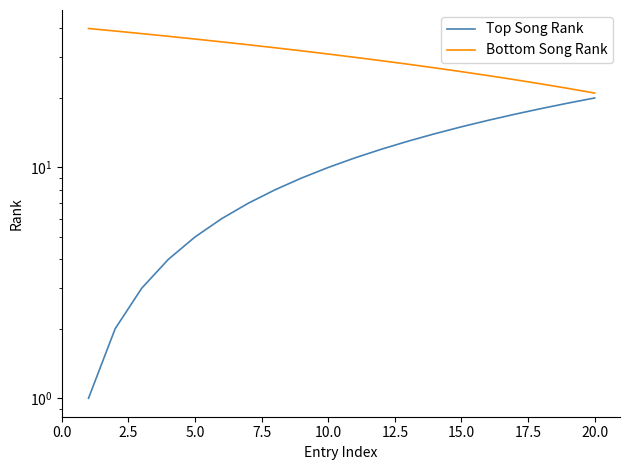

Reading left to right, extract all data points from this chart.

Top Song Rank: 1	2	3	4	5	6	7	8	9	10	11	12	13	14	15	16	17	18	19	20
Bottom Song Rank: 40	39	38	37	36	35	34	33	32	31	30	29	28	27	26	25	24	23	22	21